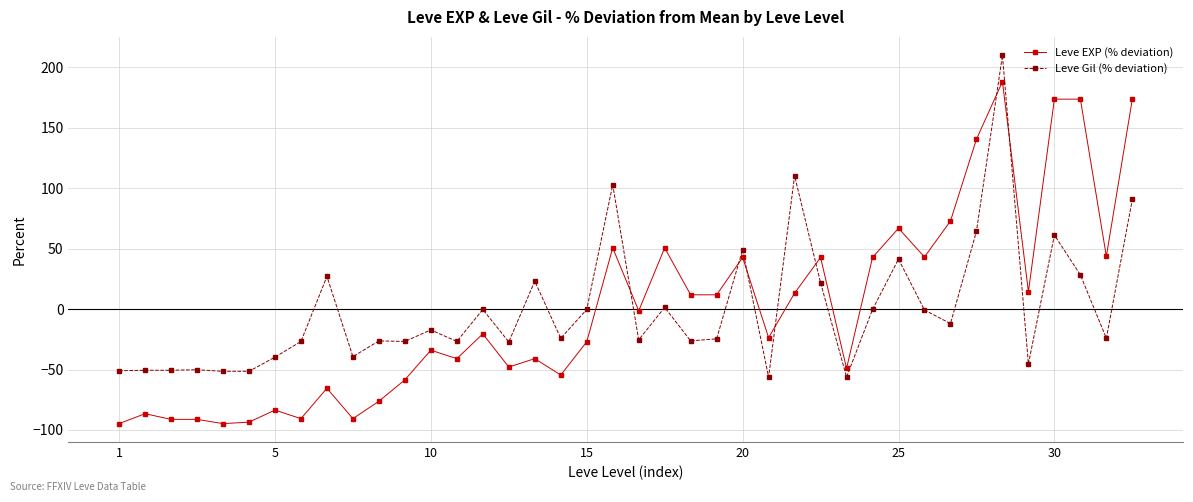

True or false: Leve Gil (% deviation) and Leve EXP (% deviation) cross at least once.

True